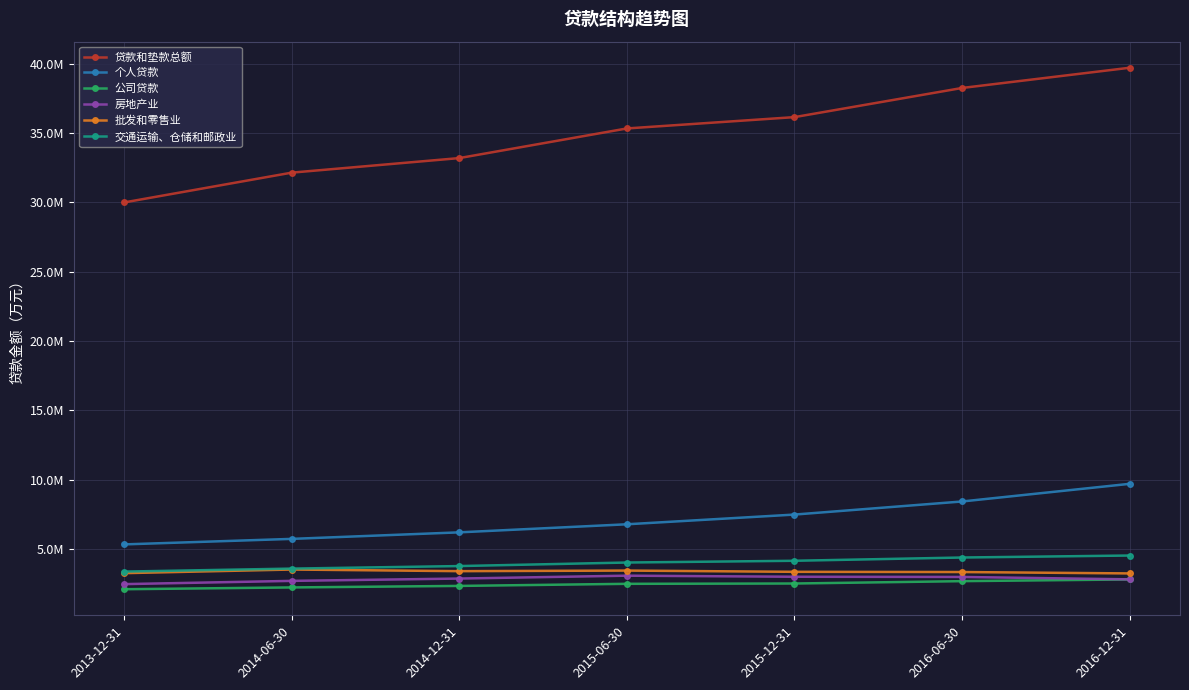

Which label corresponds to the smallest value in the chart?

2013-12-31